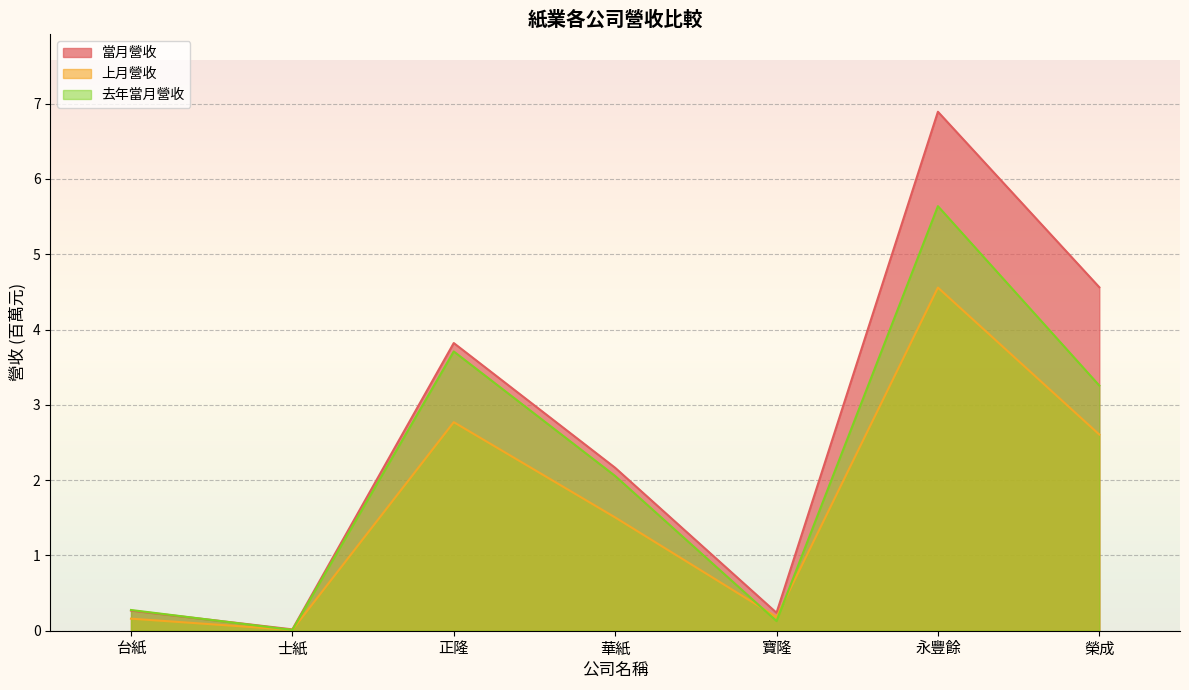

What are all the series names shown in the legend?

當月營收, 上月營收, 去年當月營收